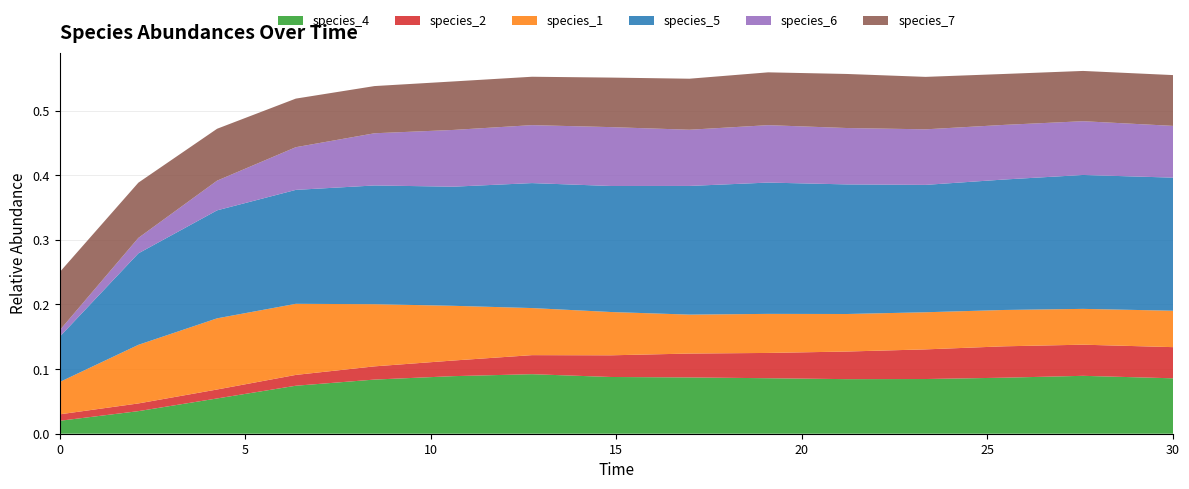

Reading left to right, extract all data points from this chart.

species_4: 0.0	0.0	0.1	0.1	0.1	0.1	0.1	0.1	0.1	0.1	0.1	0.1	0.1	0.1	0.1
species_2: 0.0	0.0	0.0	0.0	0.0	0.0	0.0	0.0	0.0	0.0	0.0	0.0	0.0	0.0	0.0
species_1: 0.1	0.1	0.1	0.1	0.1	0.1	0.1	0.1	0.1	0.1	0.1	0.1	0.1	0.1	0.1
species_5: 0.1	0.1	0.2	0.2	0.2	0.2	0.2	0.2	0.2	0.2	0.2	0.2	0.2	0.2	0.2
species_6: 0.0	0.0	0.0	0.1	0.1	0.1	0.1	0.1	0.1	0.1	0.1	0.1	0.1	0.1	0.1
species_7: 0.1	0.1	0.1	0.1	0.1	0.1	0.1	0.1	0.1	0.1	0.1	0.1	0.1	0.1	0.1